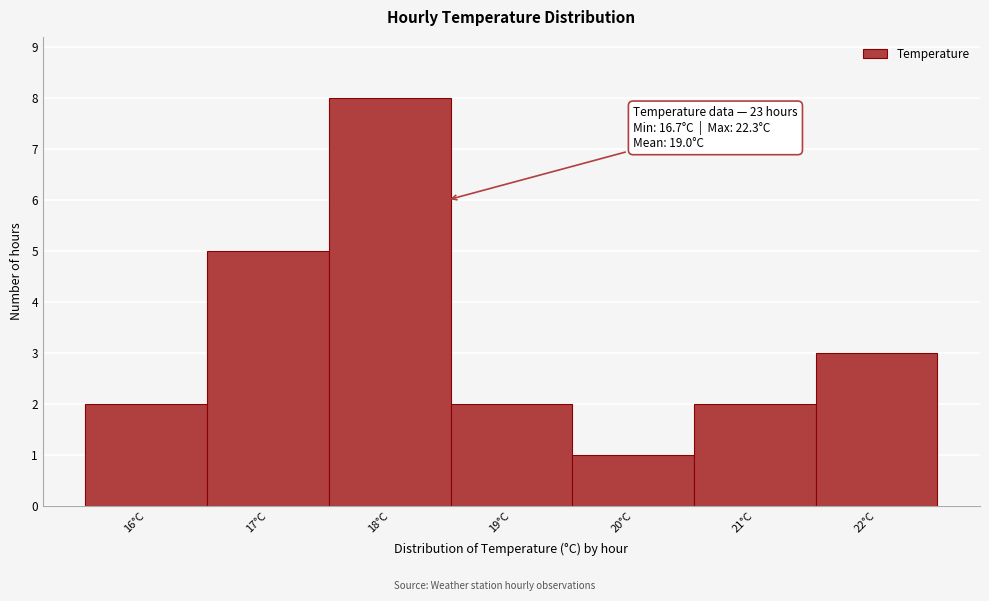

Reading right to left, what are all the values shown in this chart?

22°C=3	21°C=2	20°C=1	19°C=2	18°C=8	17°C=5	16°C=2